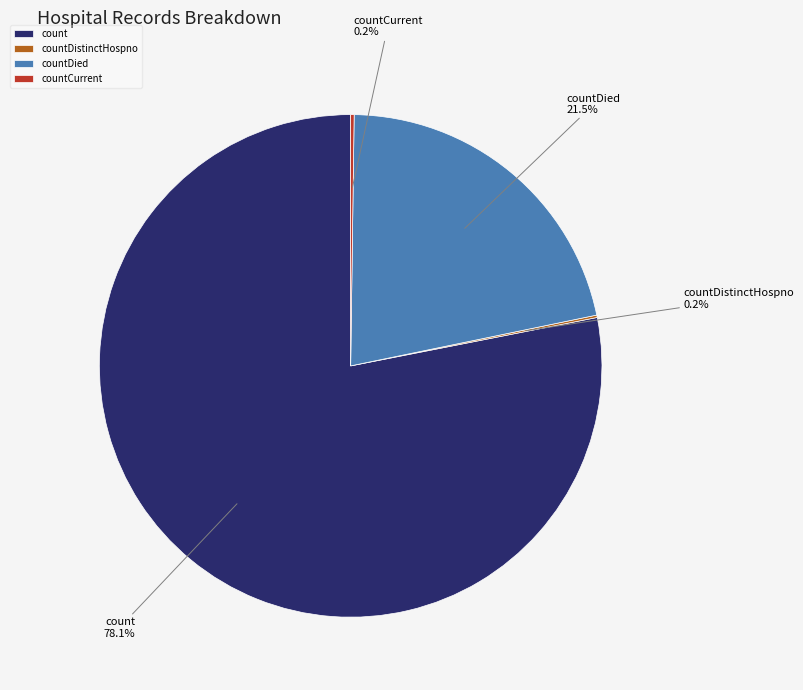

What is the largest slice in the pie chart?

count